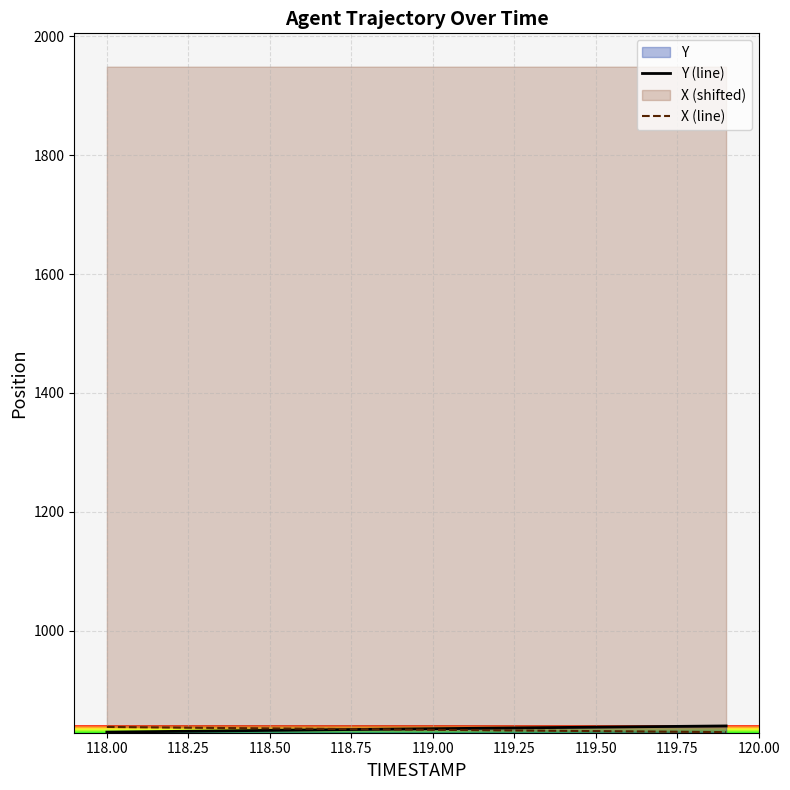

True or false: Y (line) has more than 0 points higher than both neighbors.

False